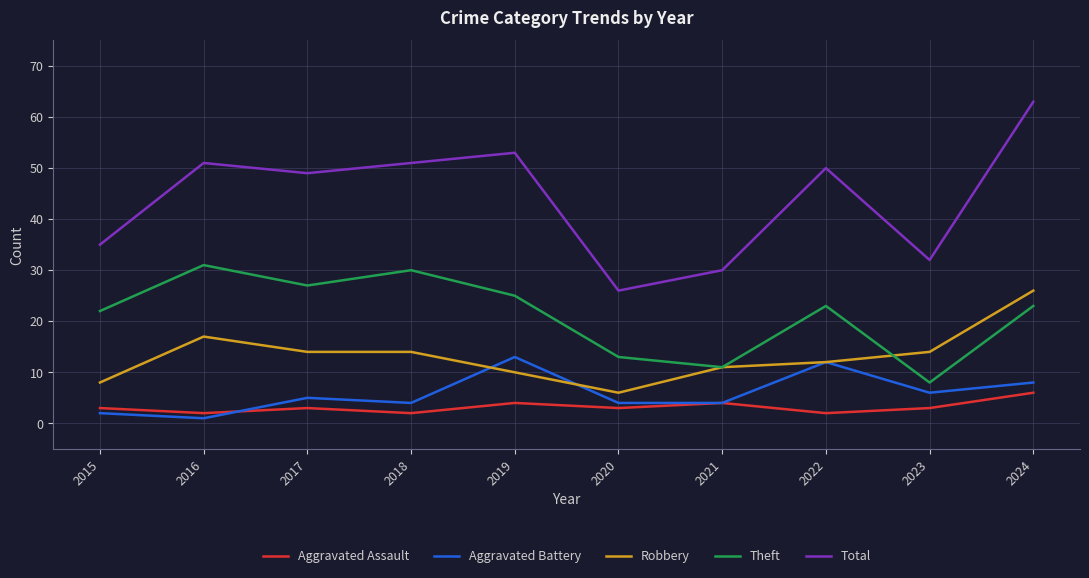

Where is the first local maximum for Aggravated Assault?

2017